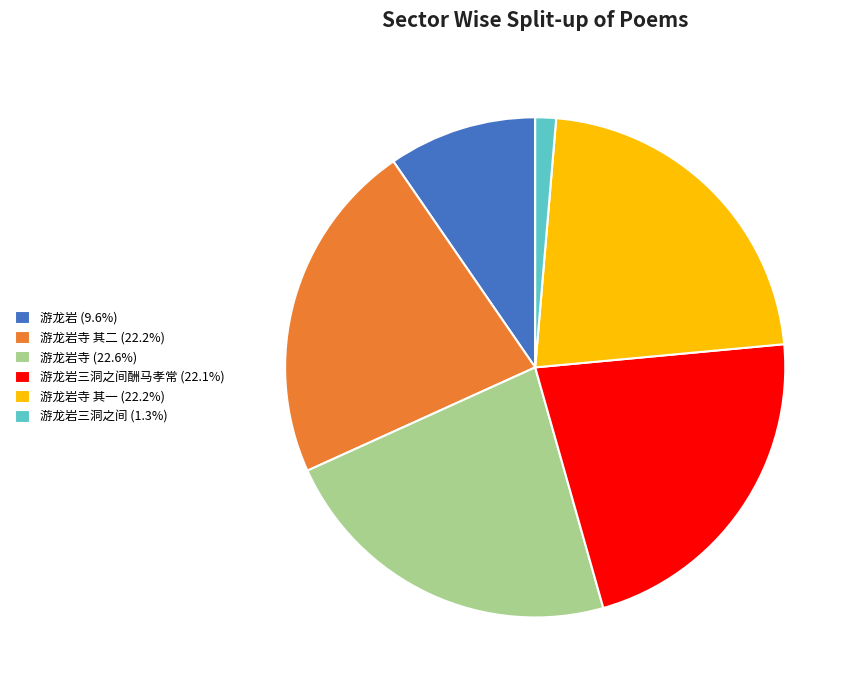

Do 游龙岩寺 其二 (22.2%) and 游龙岩寺 (22.6%) together represent more than half of the pie?

No